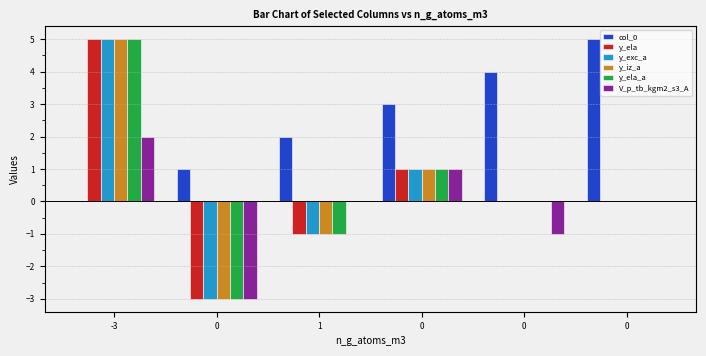

How many groups of bars are there?

6